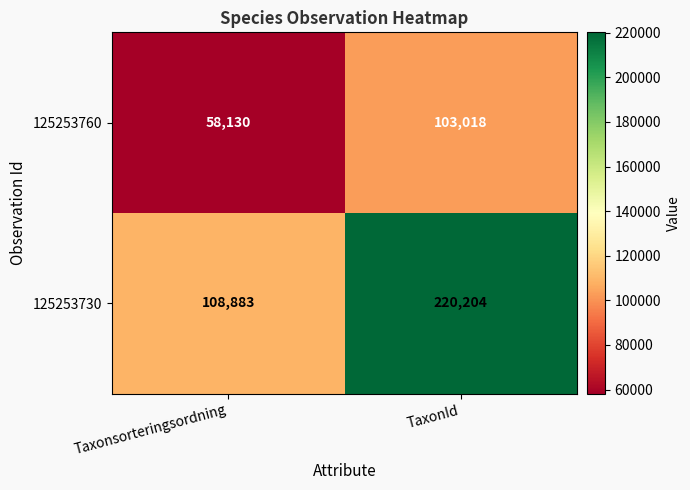

Reading right to left, what are all the values shown in this chart?

125253760: TaxonId=103018	Taxonsorteringsordning=58130
125253730: TaxonId=220204	Taxonsorteringsordning=108883